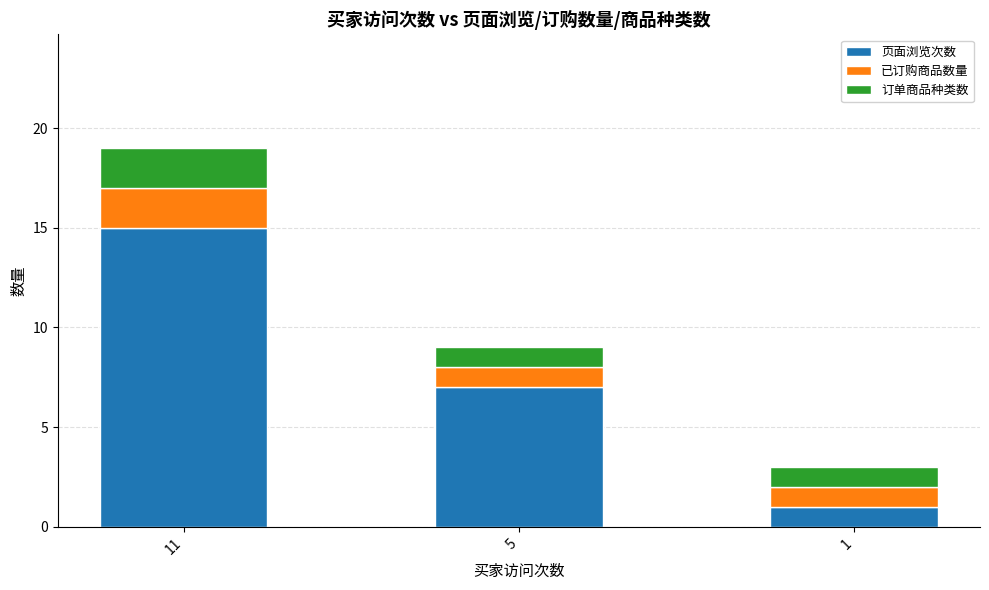

The value of 页面浏览次数 at 1 is 2. True or false?

False